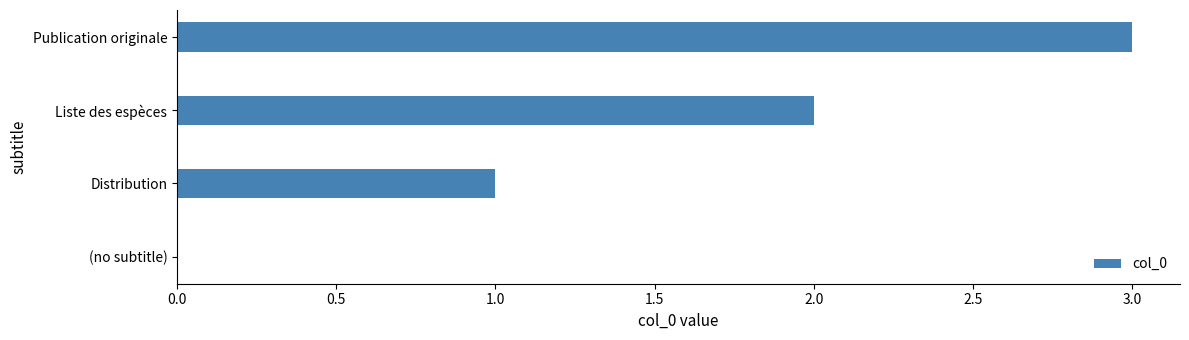

What is the average value?

2